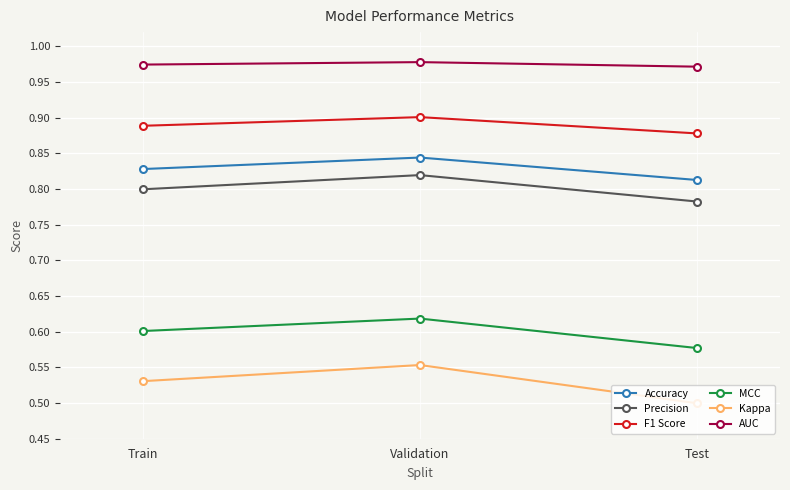

List the series in order of their peak value, lowest first.

Kappa, MCC, Precision, Accuracy, F1 Score, AUC